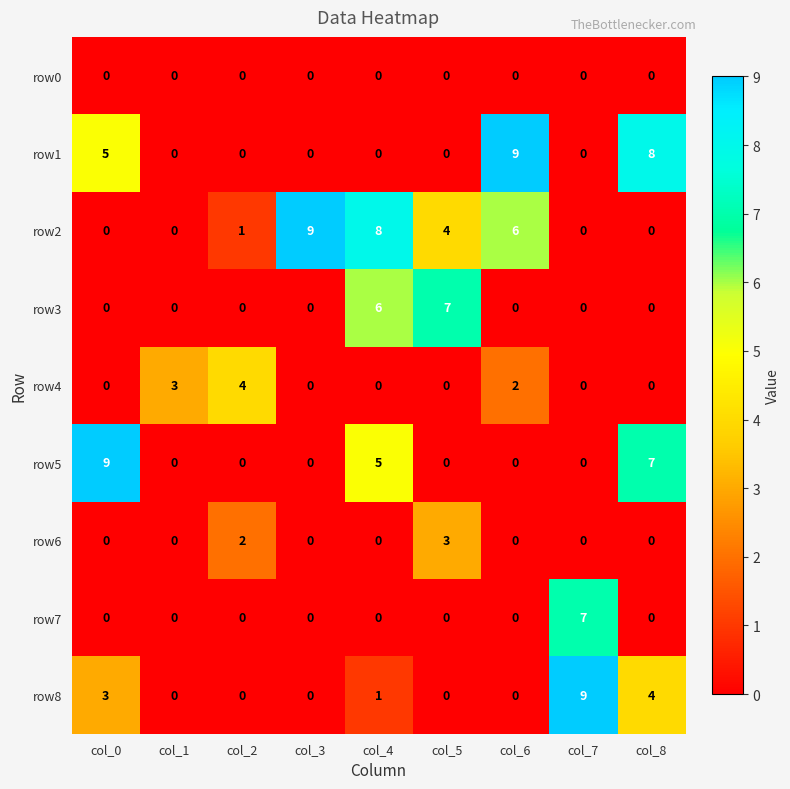

At which label is row2 closest to 4?

col_5